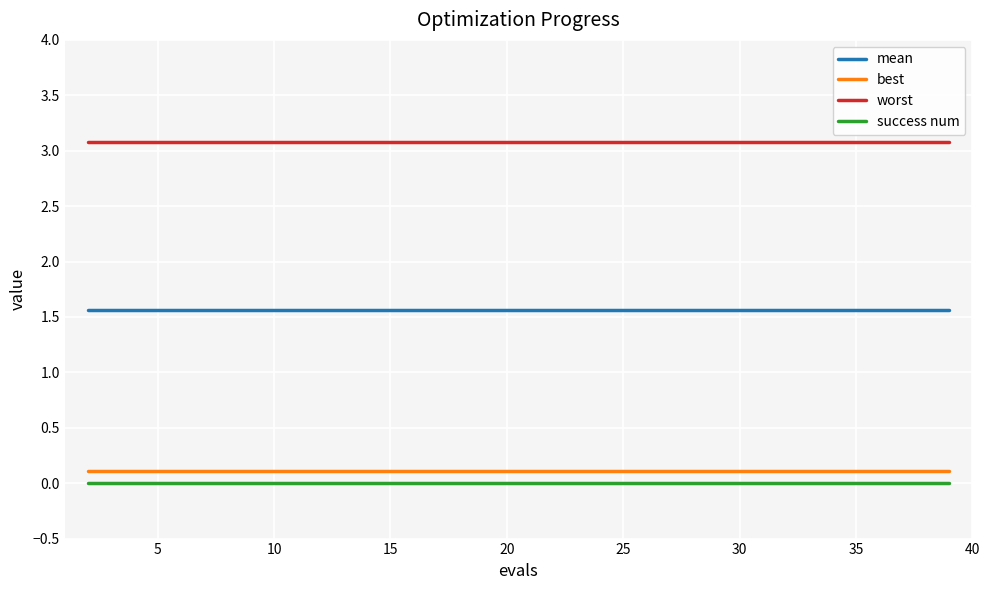

True or false: success num and worst cross at least once.

False